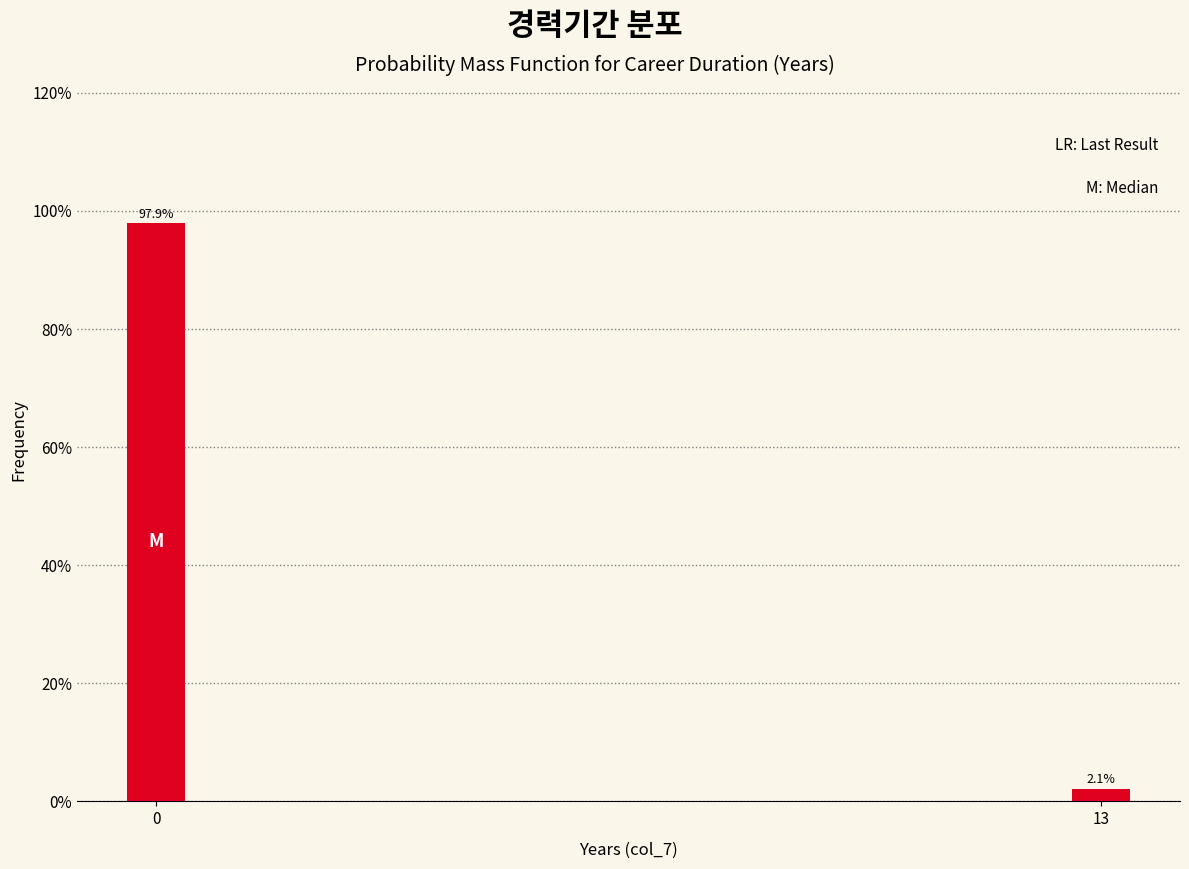

Reading left to right, transcribe all the data shown in this chart.

97.9	2.1